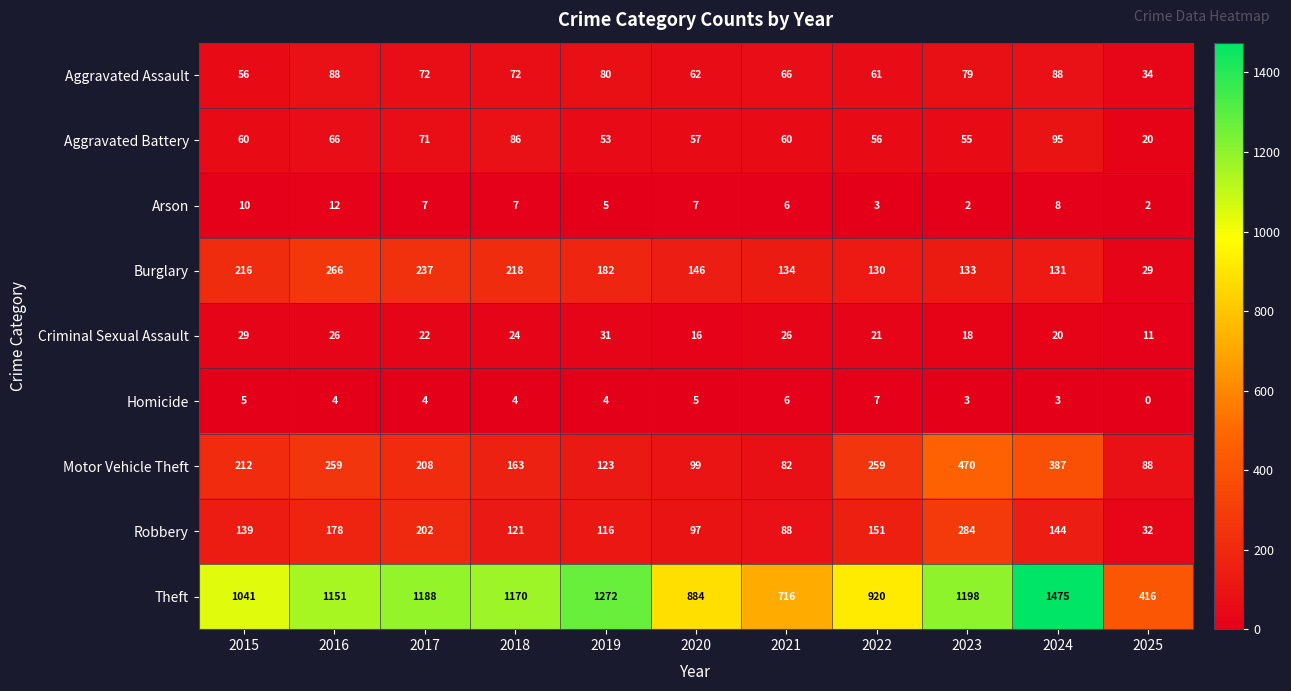

The Homicide series shows 3 at 2023. True or false?

True